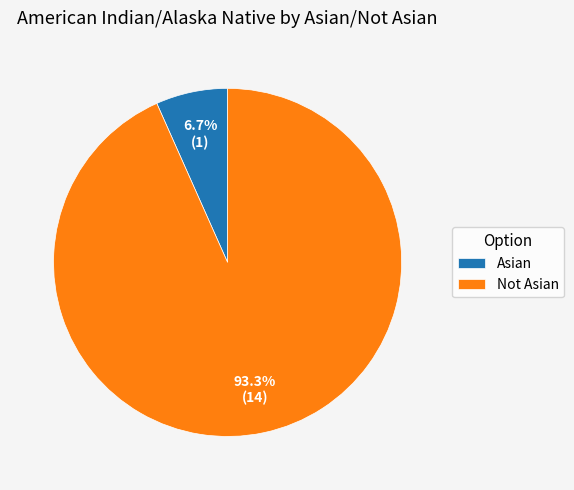

How many segments does this pie chart have?

2